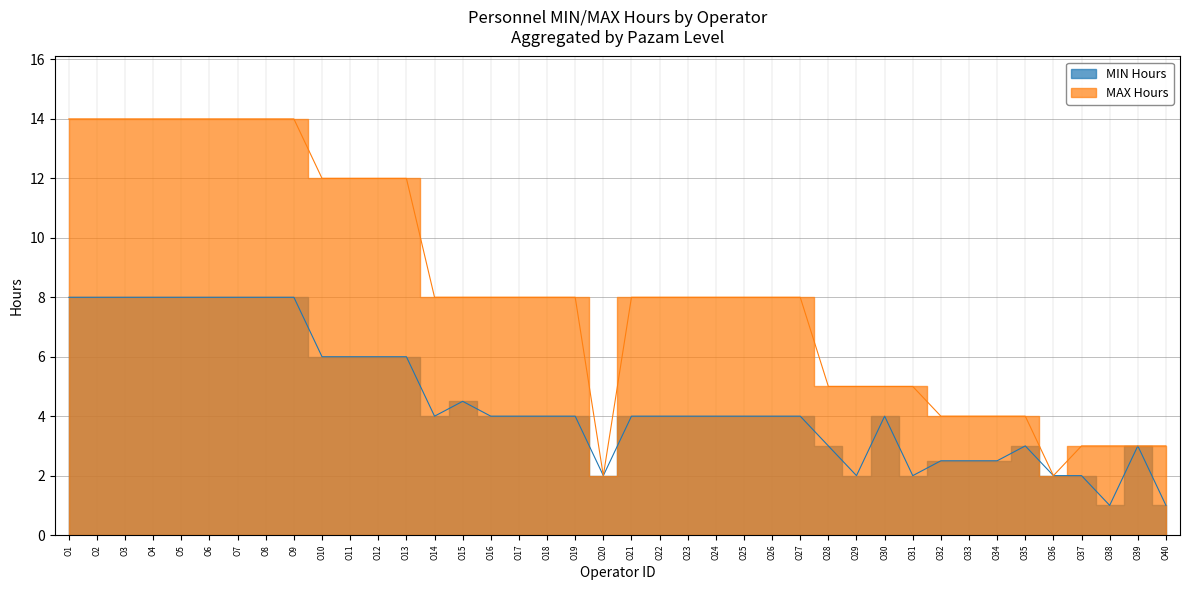

The value of MAX at O23 is 12.4. True or false?

False